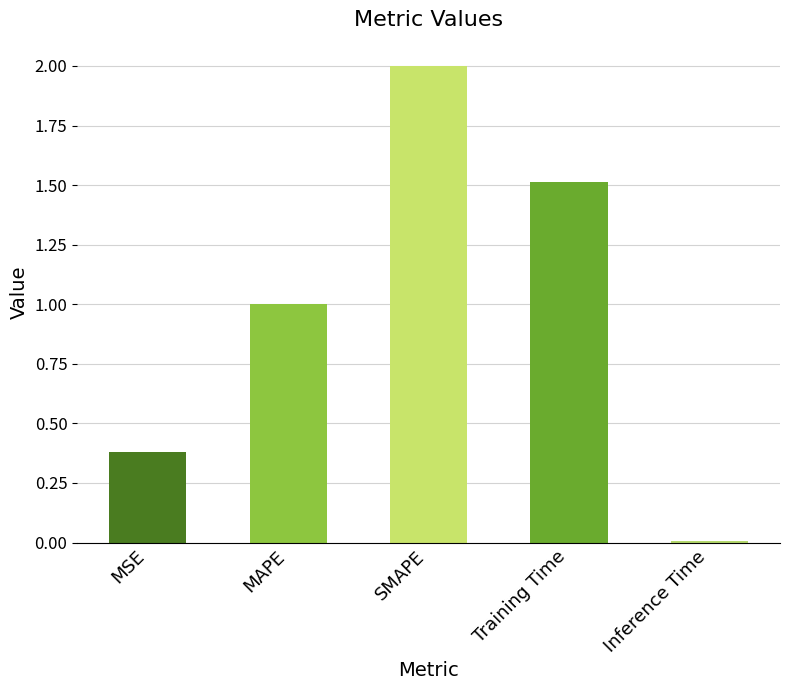

What is the average value?

1.0